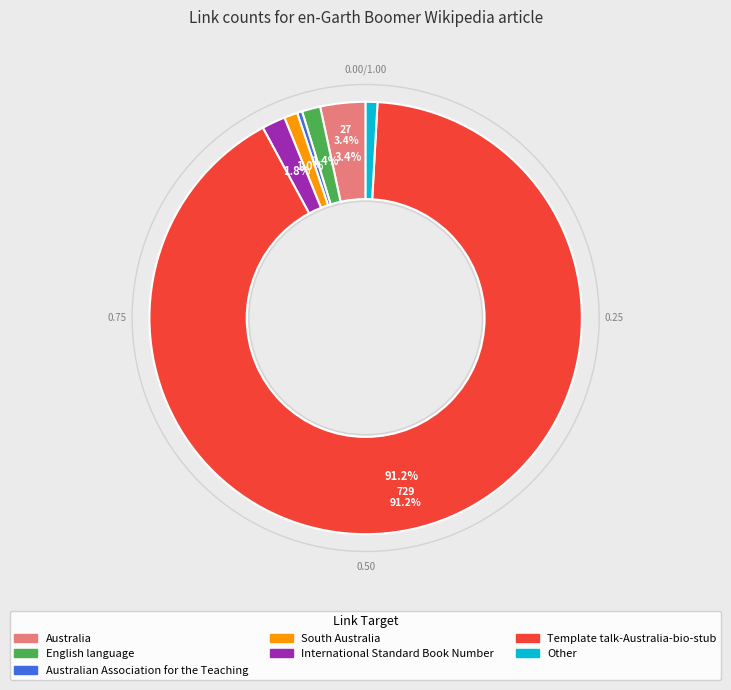

To the nearest percent, what portion does English language represent?

1%